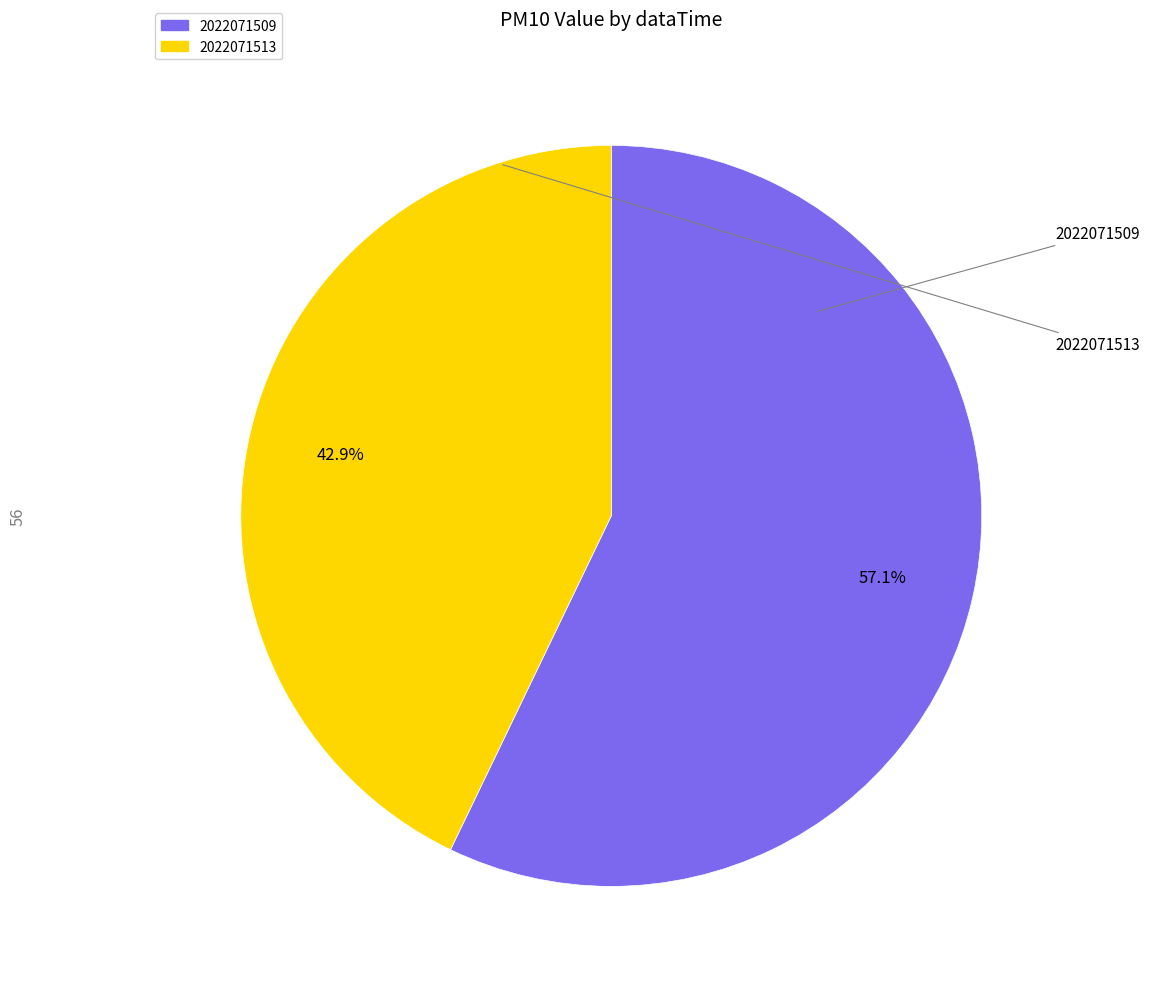

How much of the chart is everything except 2022071509?

42.9%